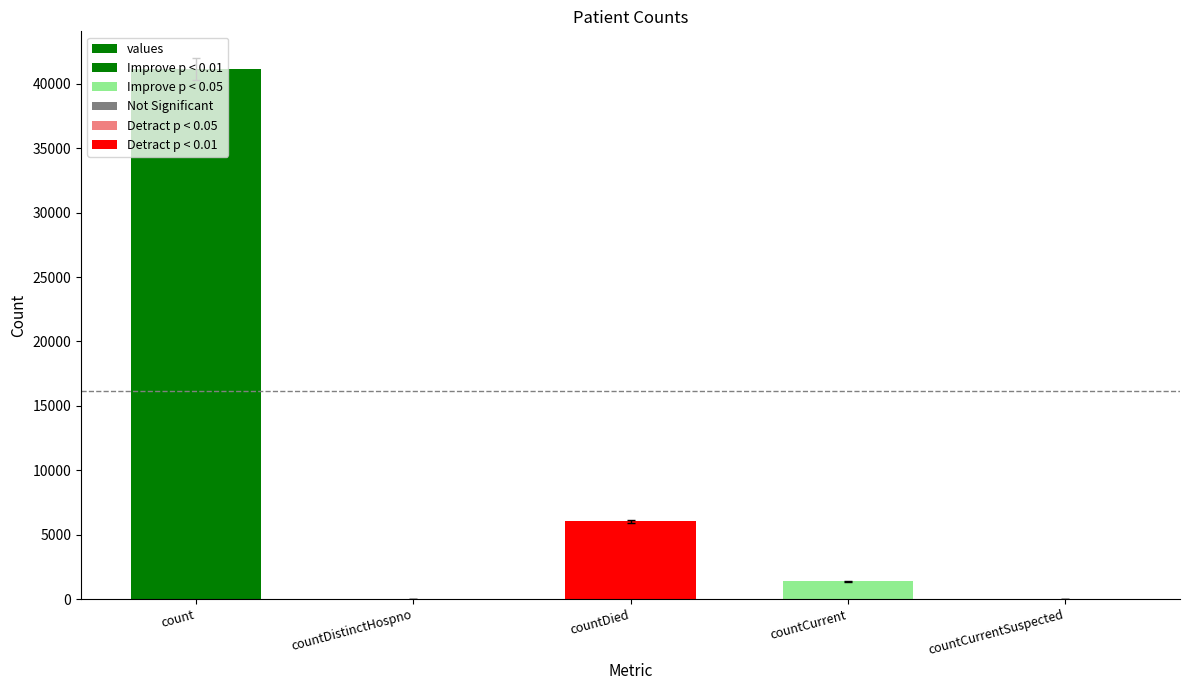

True or false: the data shows 2081 at countCurrent.

False